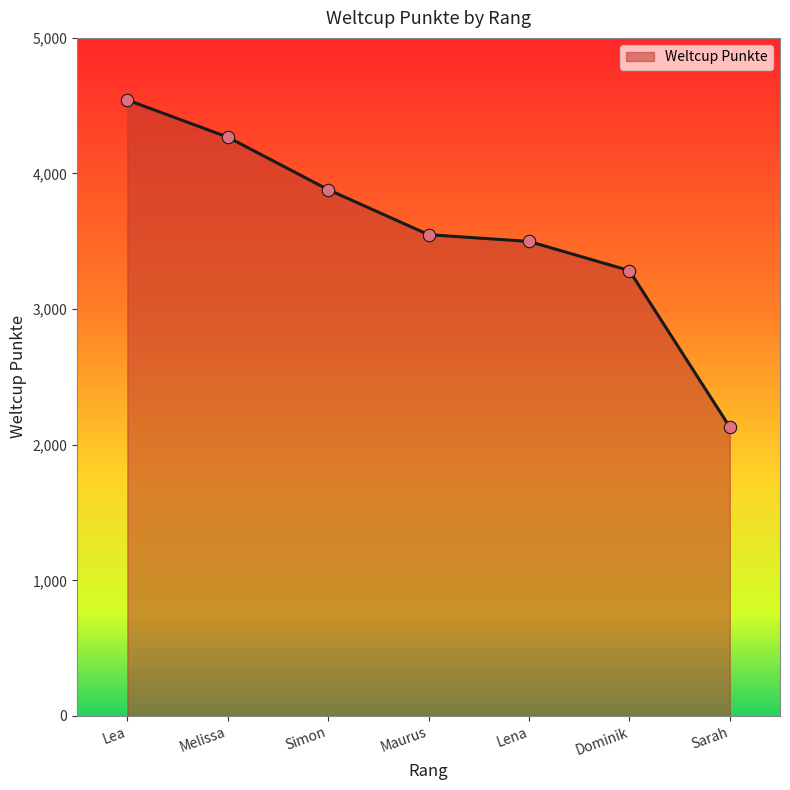

Between Melissa and Dominik, which is larger?

Melissa